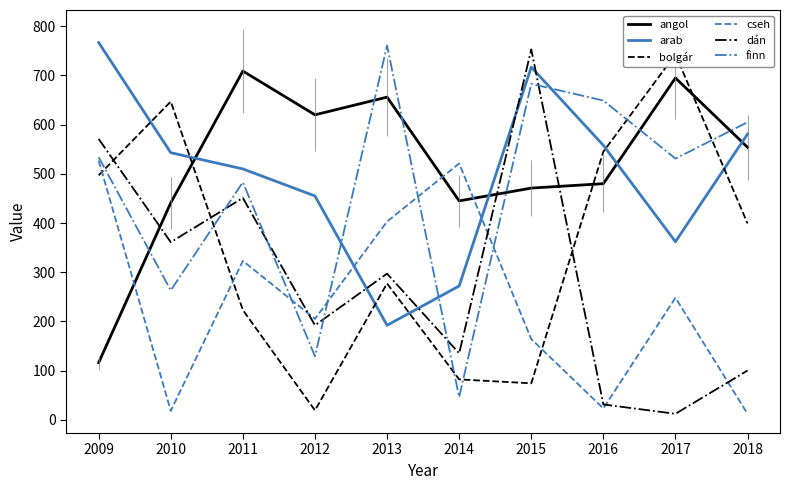

What is the value of the dán point at the 3rd from the left?

451